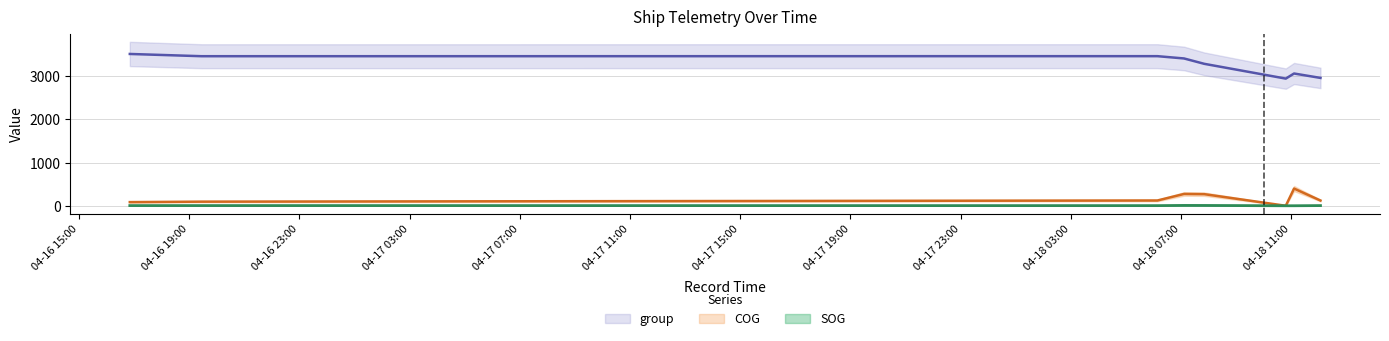

What is the difference between the SOG values at 2024-04-16 16:50:29 and 2024-04-18 07:50:29?

3.1